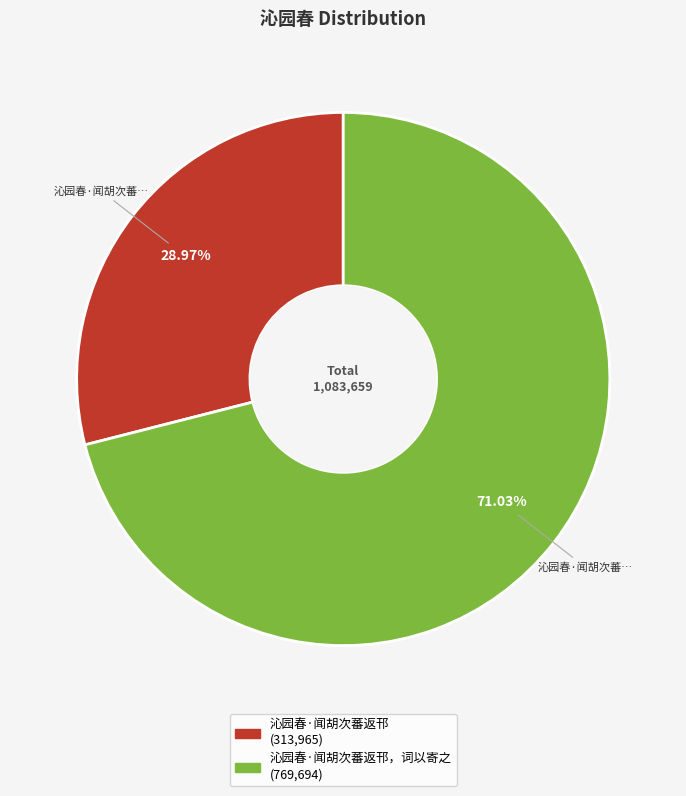

Does any single category account for the majority?

Yes